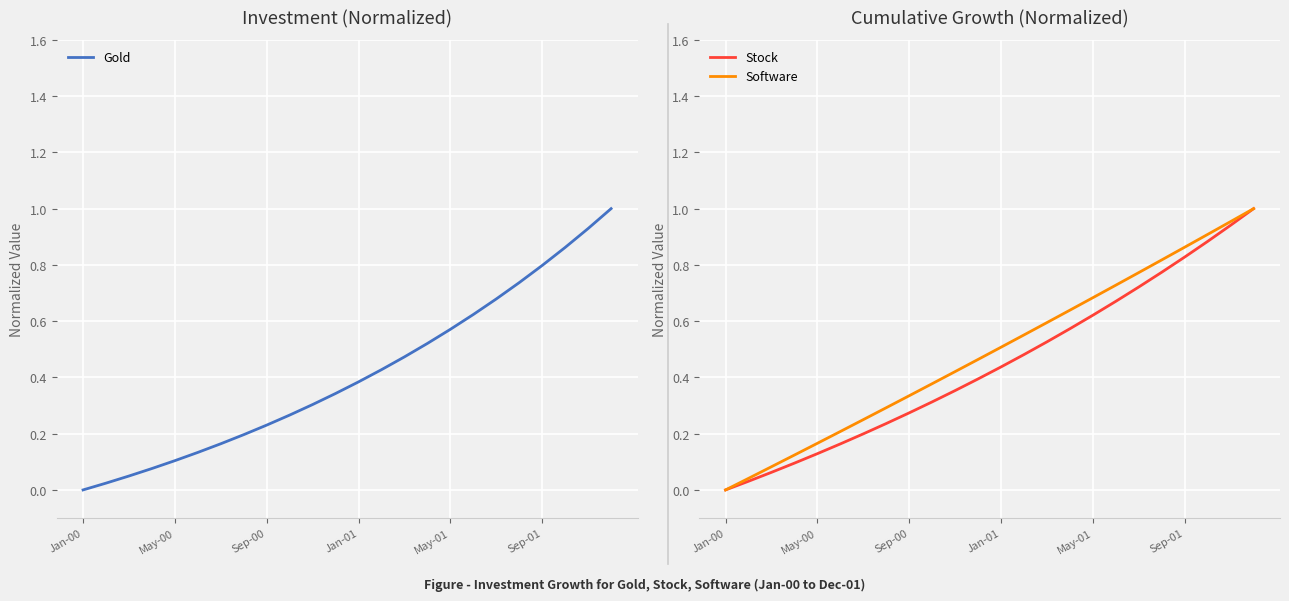

What are all the series names shown in the legend?

Gold, Stock, Software